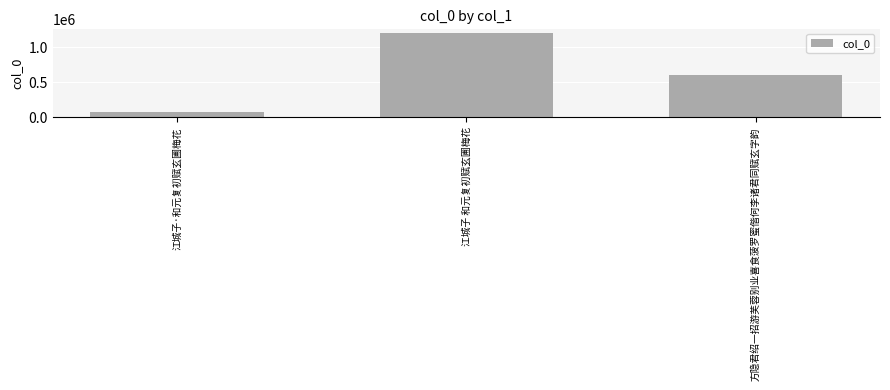

True or false: the data shows 33221 at 江城子·和元复初赋玄圃梅花.

False